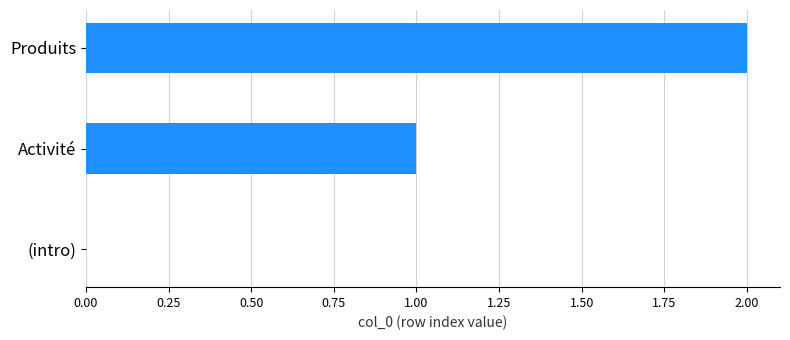

Between (intro) and Produits, which is larger?

Produits